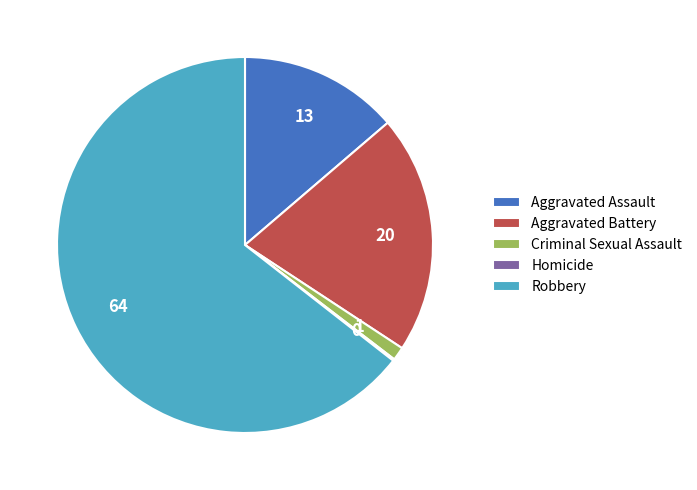

Which slice is the largest?

Robbery